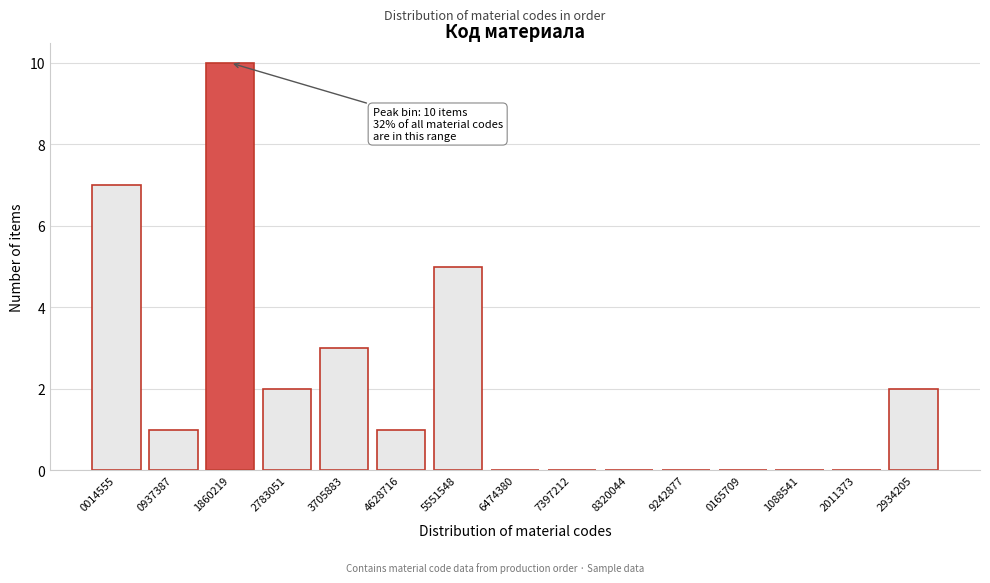

Reading left to right, extract all data points from this chart.

0014555=7	0937387=1	1860219=10	2783051=2	3705883=3	4628716=1	5551548=5	6474380=0	7397212=0	8320044=0	9242877=0	0165709=0	1088541=0	2011373=0	2934205=2